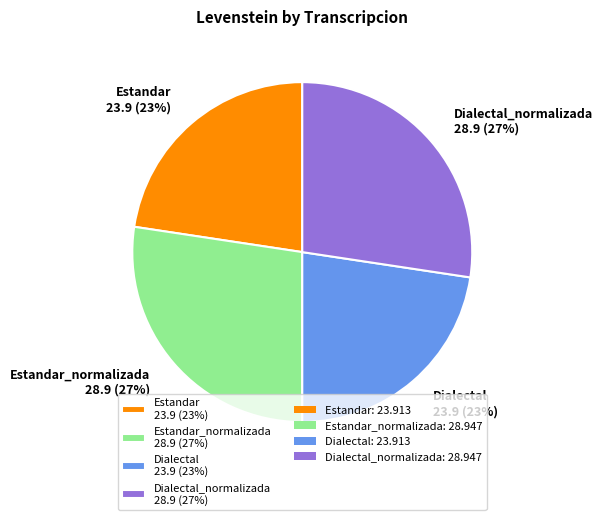

To the nearest percent, what is the average slice percentage?

25%